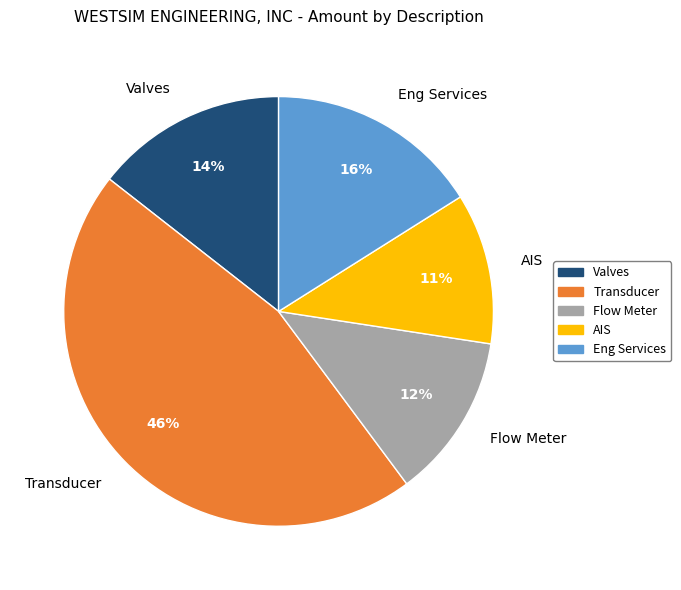

To the nearest percent, what portion does Valves represent?

14%